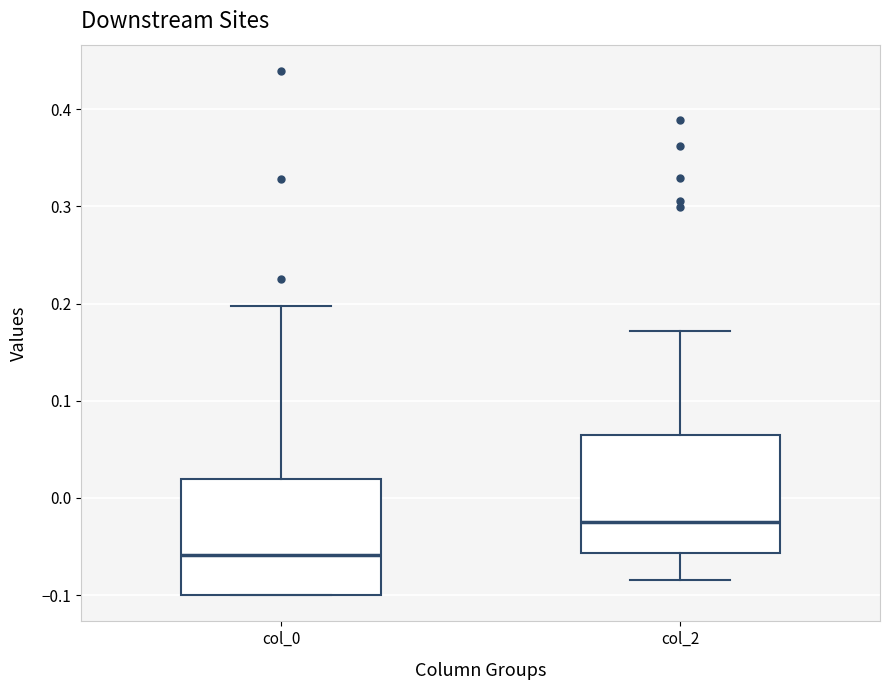

Reading left to right, transcribe this box plot: for each box, give where its median line is, the range the box spans, and where its two whiskers end, as read against the y-axis. The values are not printed on the chart, so give them approximately, as read against the axis.

col_0: median -0.06, box -0.10 to 0.02, whiskers -0.10 to 0.20
col_2: median -0.02, box -0.06 to 0.06, whiskers -0.08 to 0.17